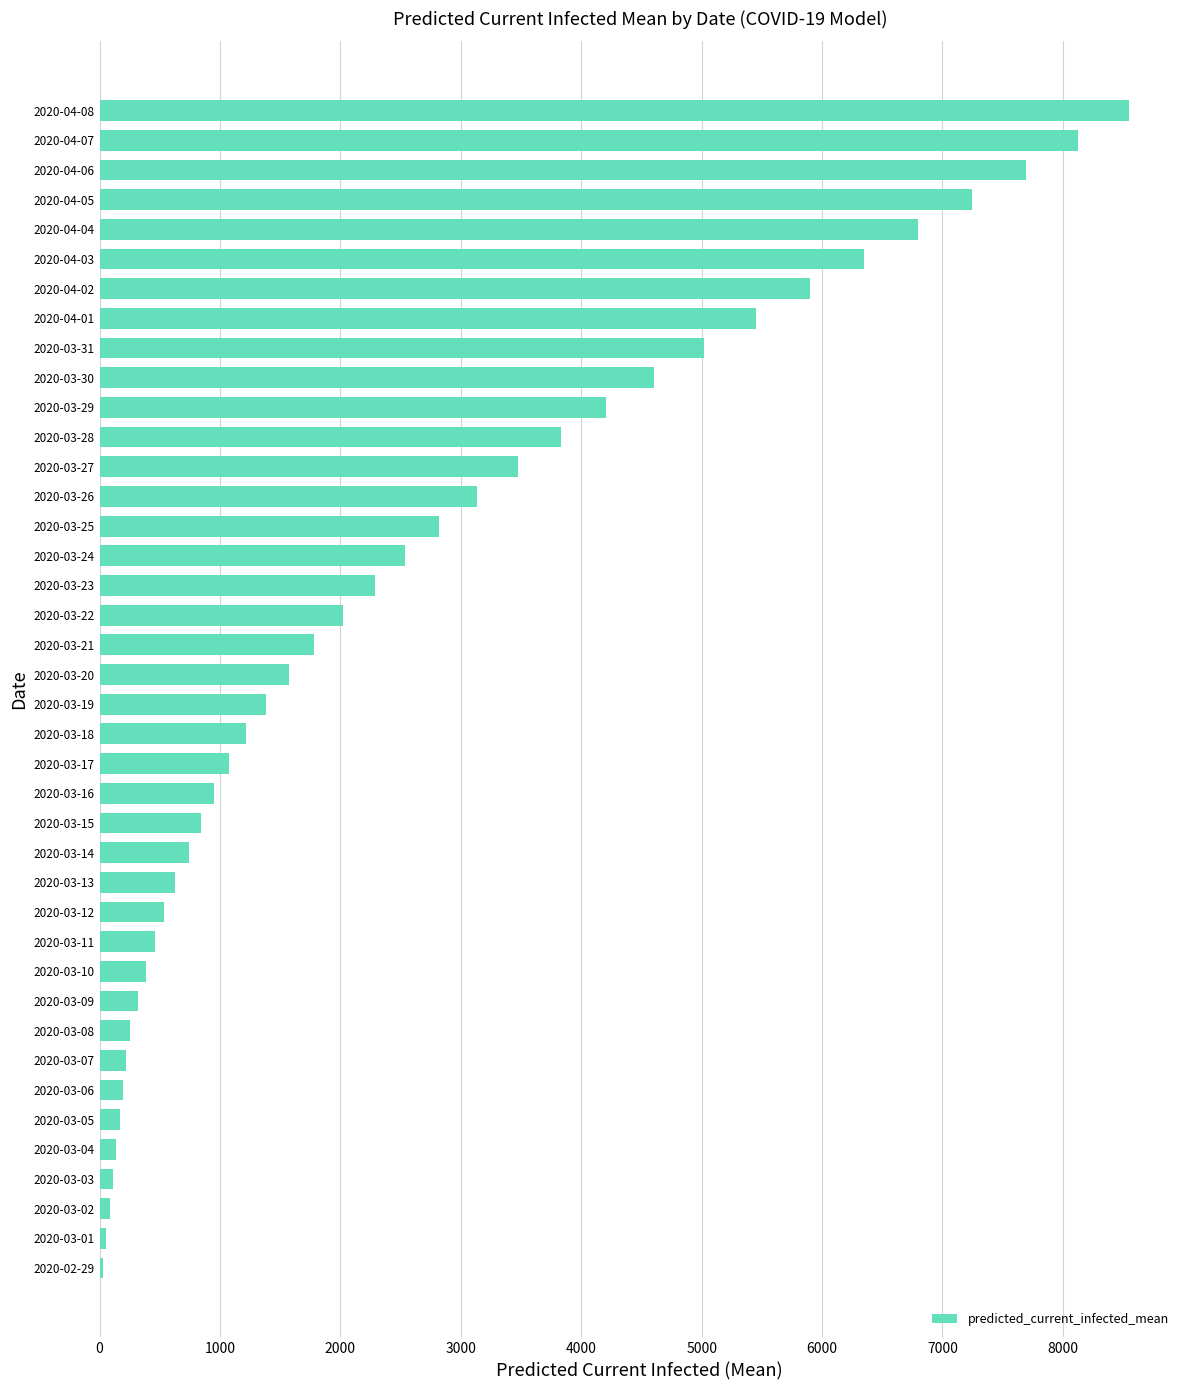

Approximately how many times larger is the value at 2020-04-07 compared to 2020-03-12?

15.1